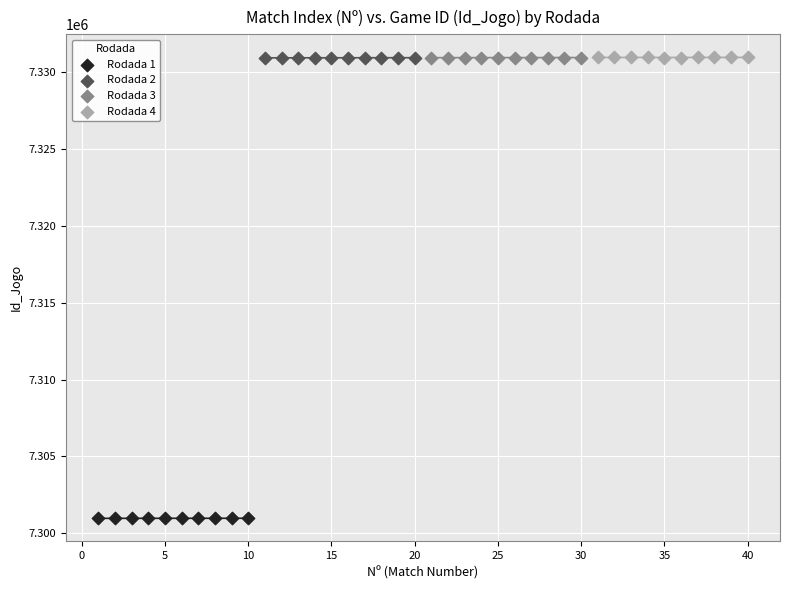

Which series contains the lowest Y value?

Rodada 1